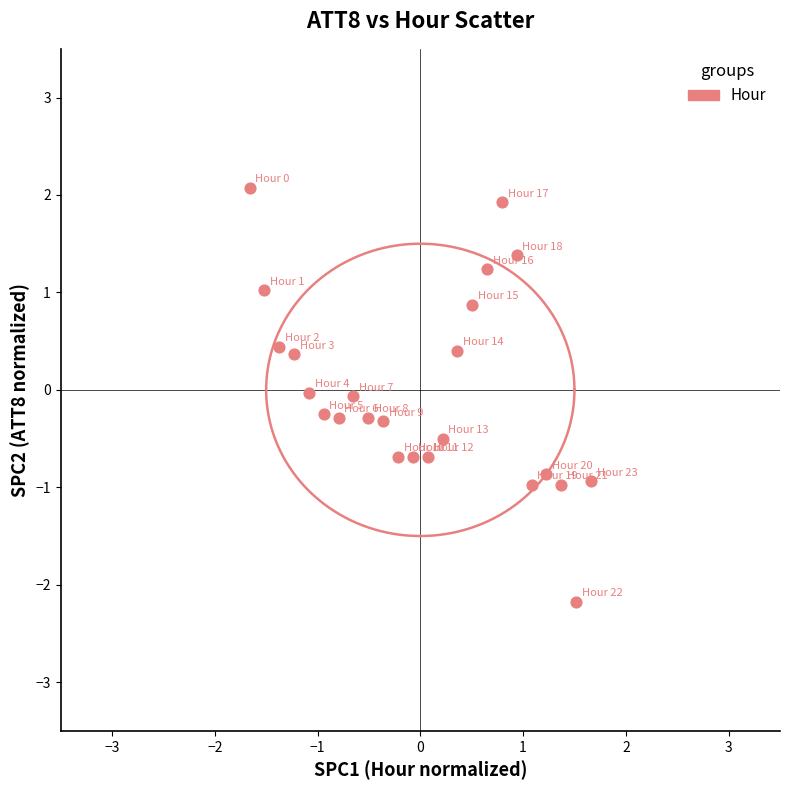

What is the range of X values (max minus min)?

3.3